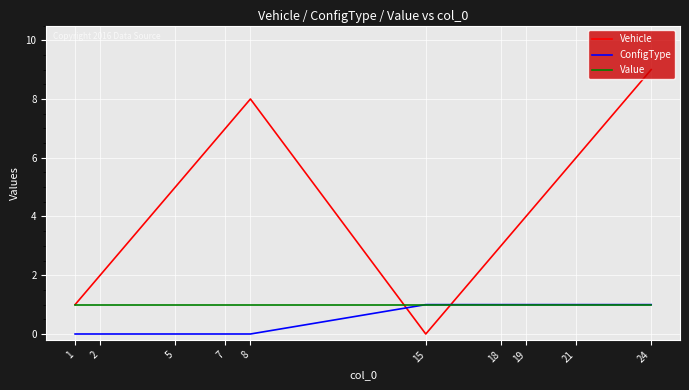

Is it true that Vehicle equals 12 at 7?

False